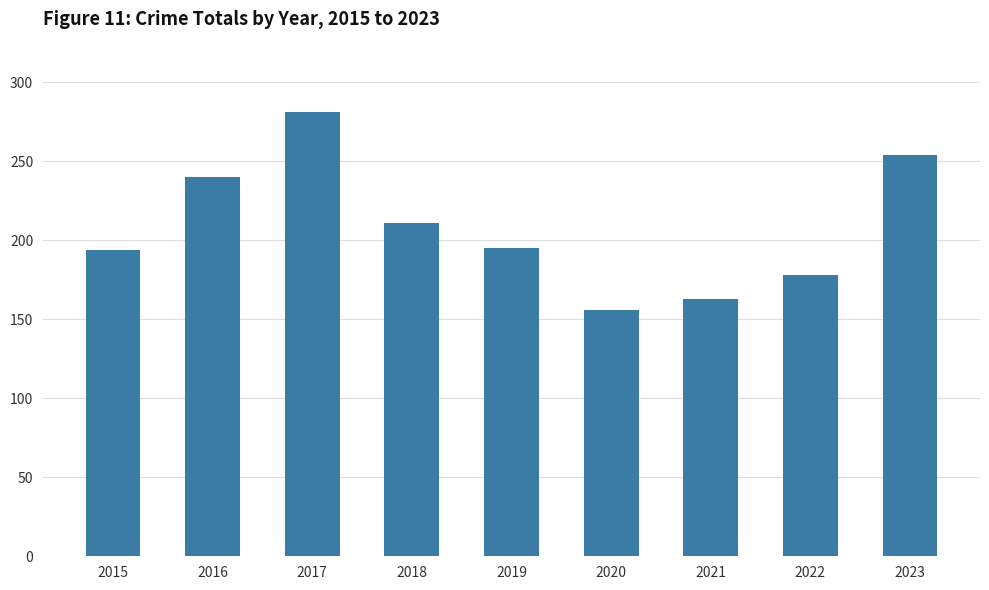

At which label is the value closest to 218?

2018